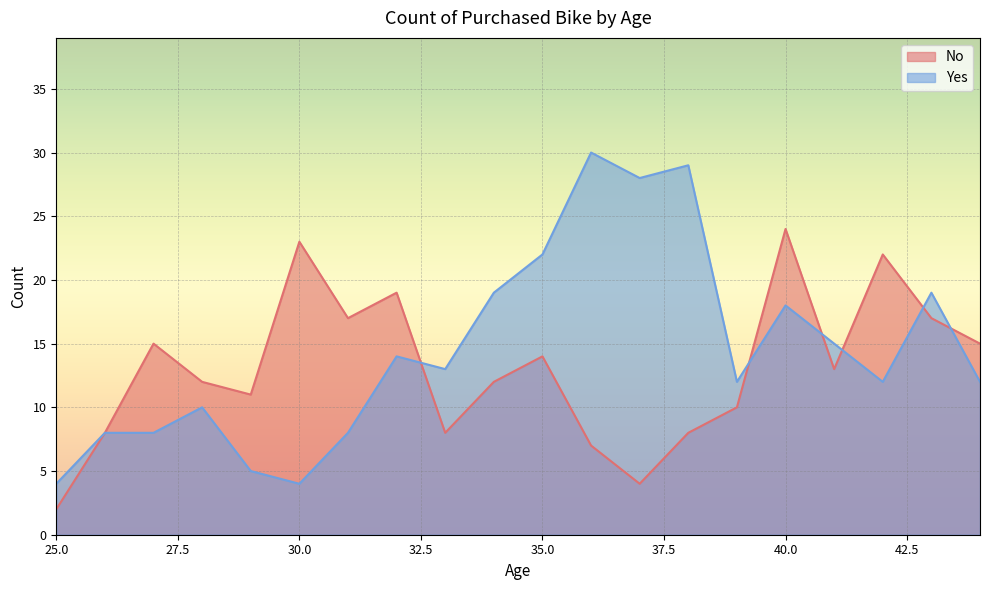

How many intersections are there between Yes and No?

6